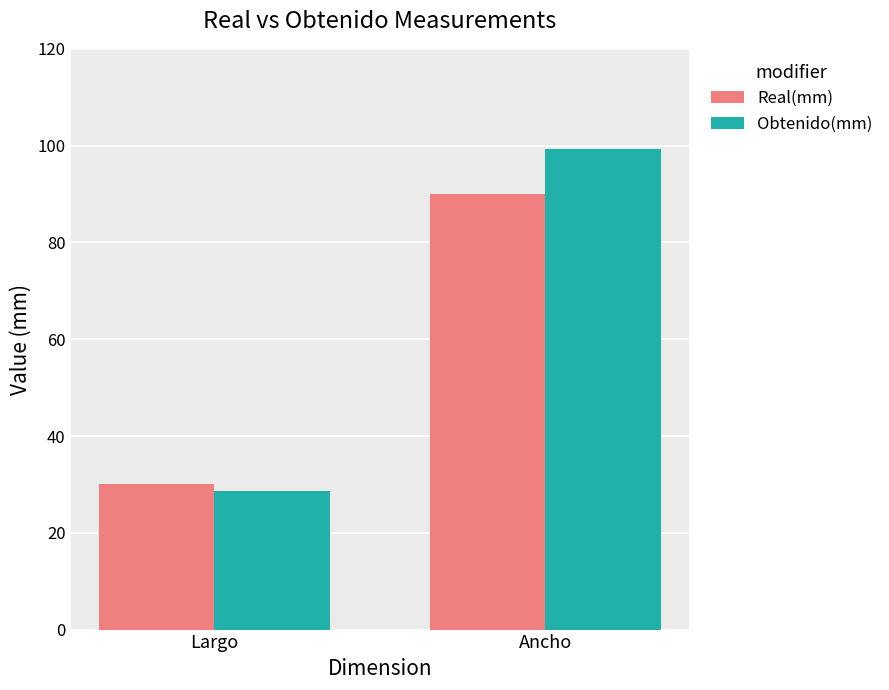

What value does the Real(mm) series have at Largo?

30.0